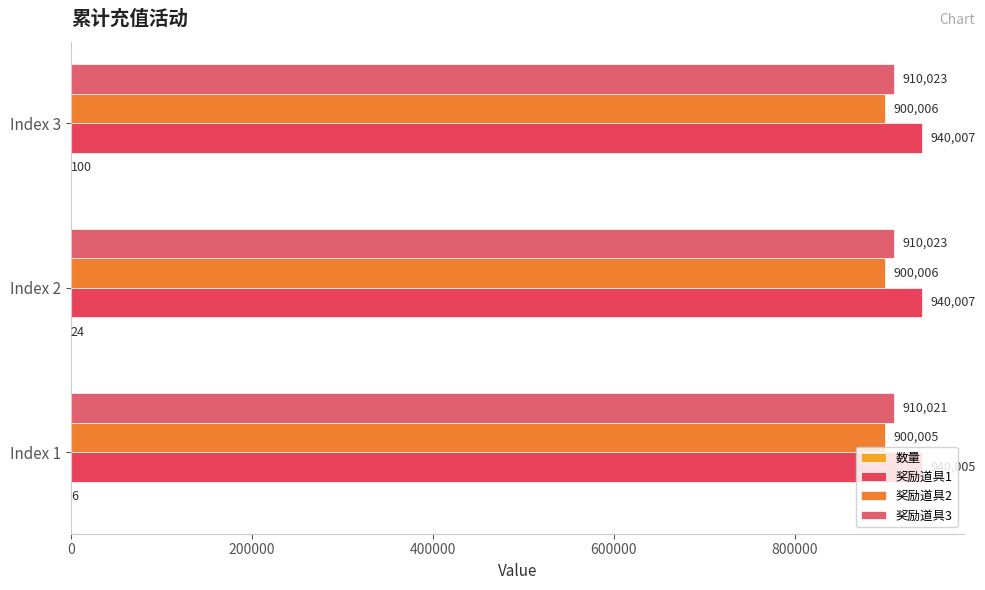

Reading left to right, extract all data points from this chart.

数量: 6	24	100
奖励道具1: 940005	940007	940007
奖励道具2: 900005	900006	900006
奖励道具3: 910021	910023	910023